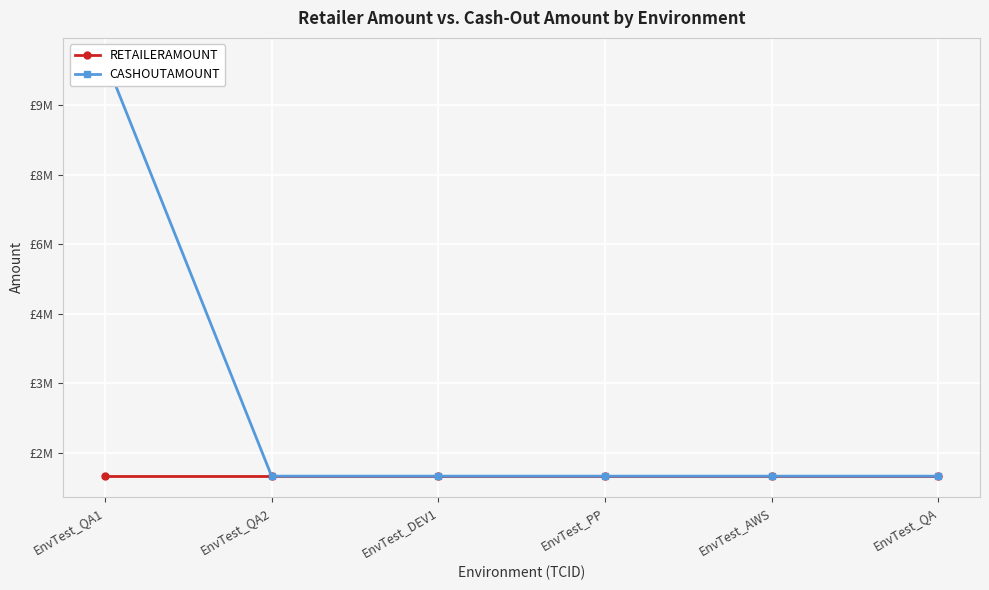

What position from the left is EnvTest_PP?

4